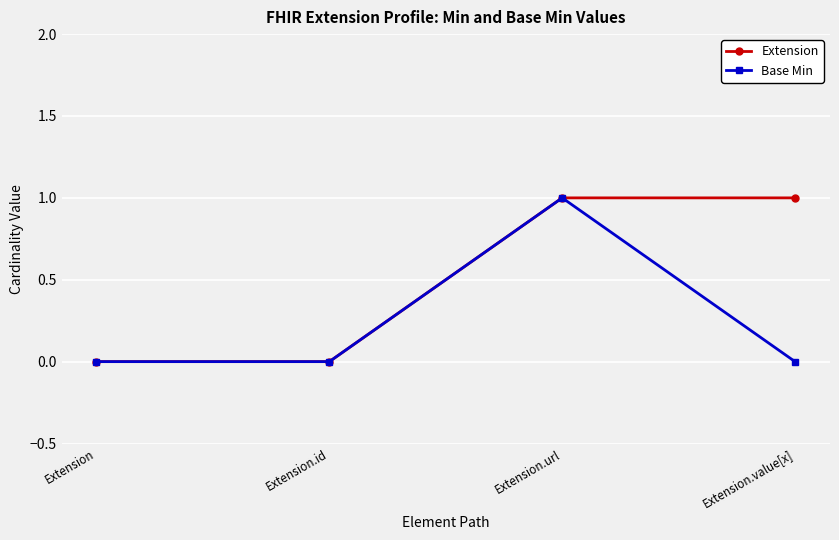

How many lines are shown in the chart?

2